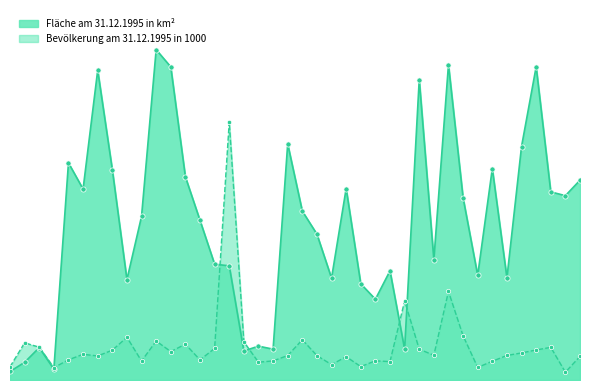

At which category is the sum across all series the highest?

Hannover